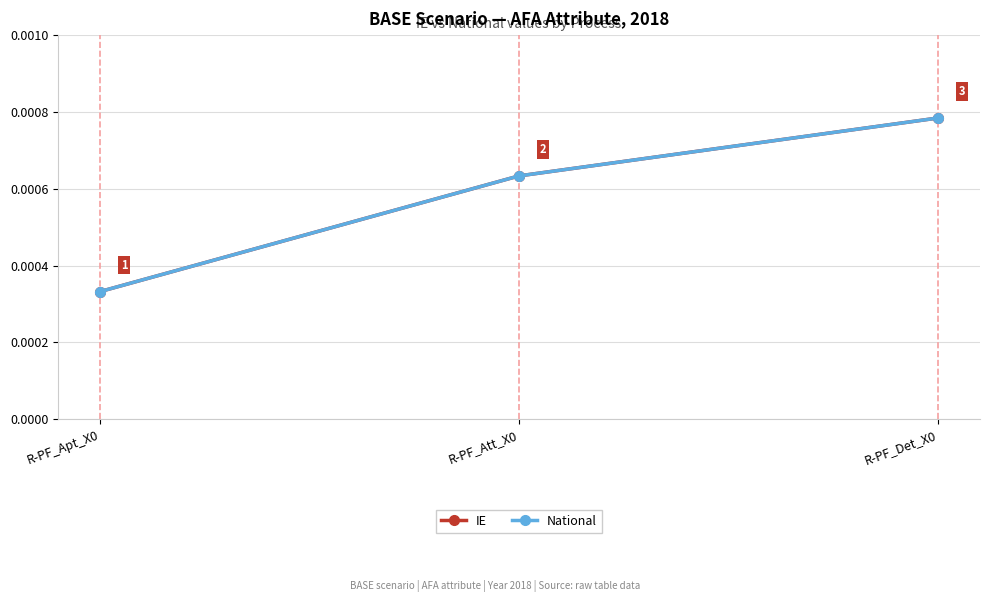

Does the chart have visible grid lines?

Yes